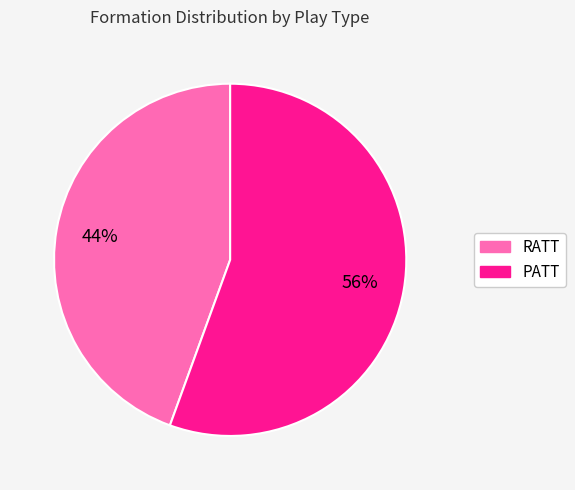

To the nearest percent, what is the average slice percentage?

50%